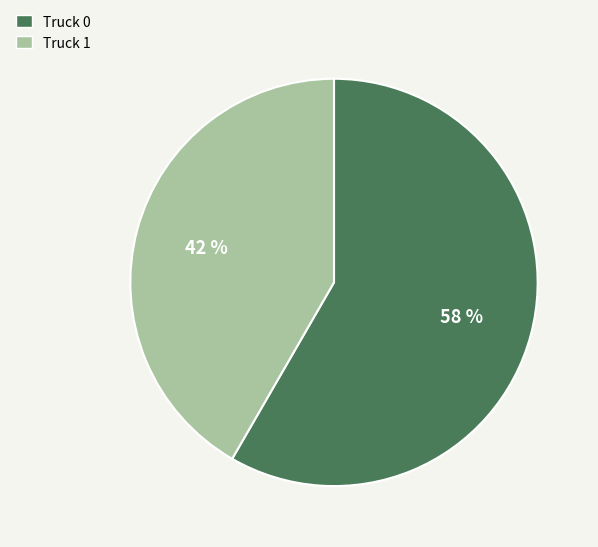

True or false: Truck 1 accounts for 34% of the total.

False